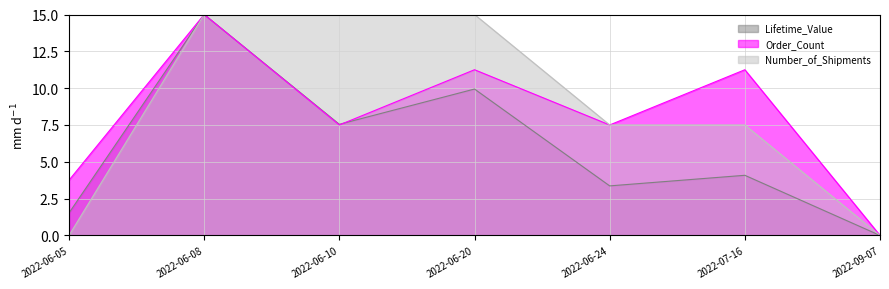

What is the spread (max minus min) of values at 2022-07-16?

7.2